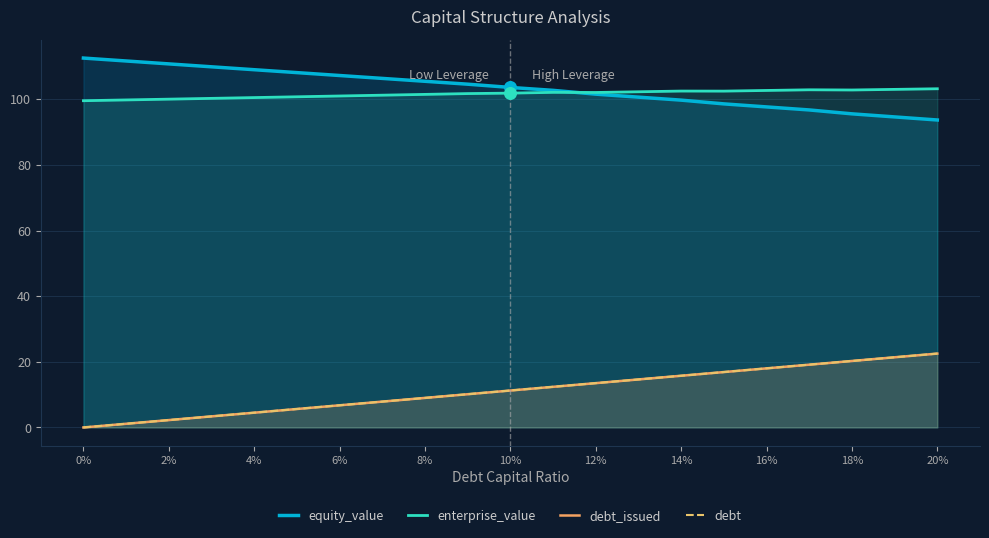

Which series has the largest total across all categories?

equity_value